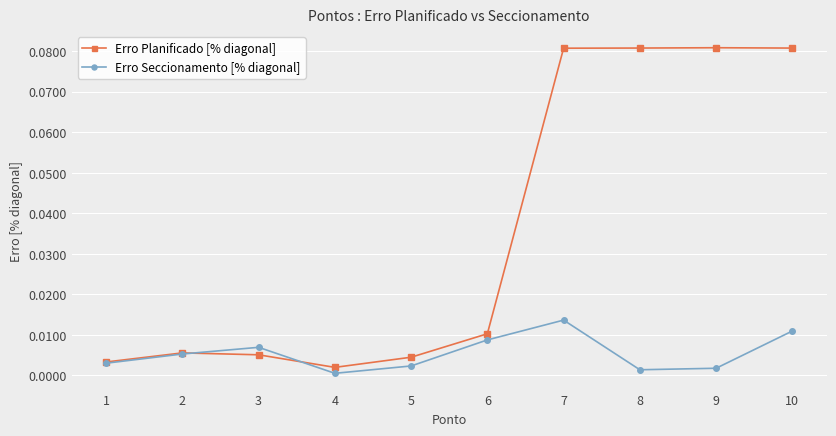

How many data points does each series have?

10